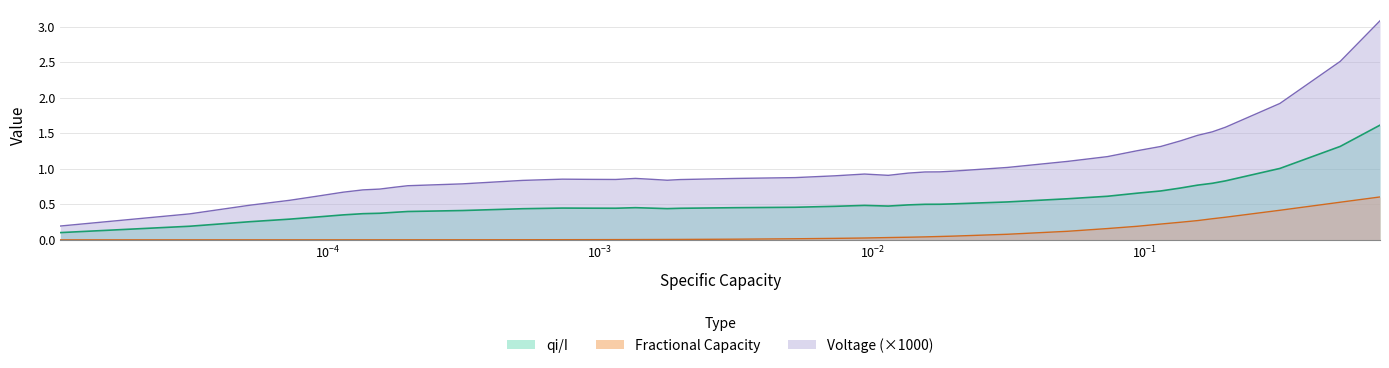

True or false: Fractional Capacity and qi/I intersect in this chart.

False